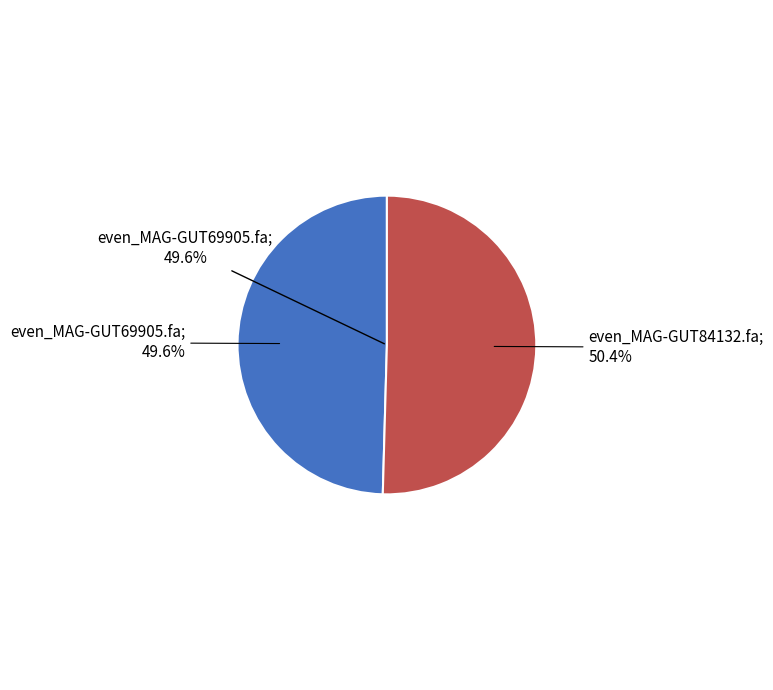

How many segments does this pie chart have?

2